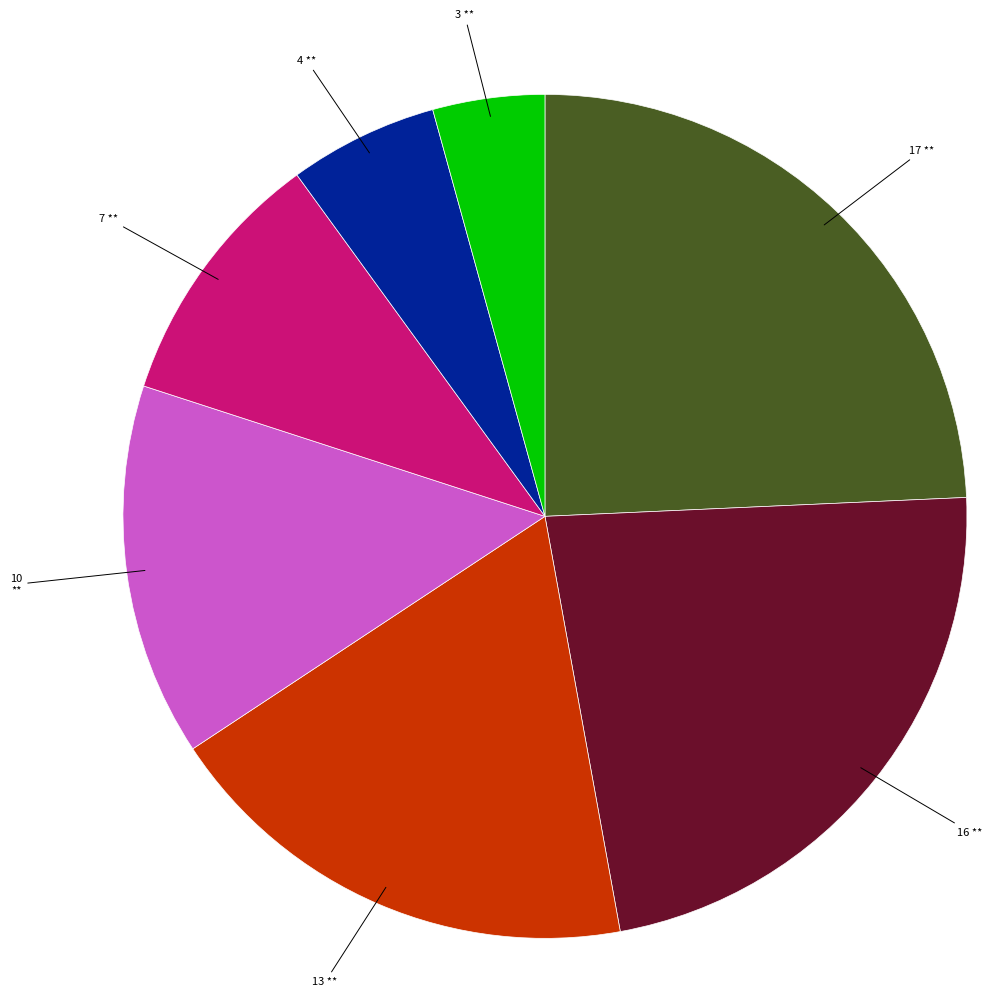

How many slices are in this pie chart?

7